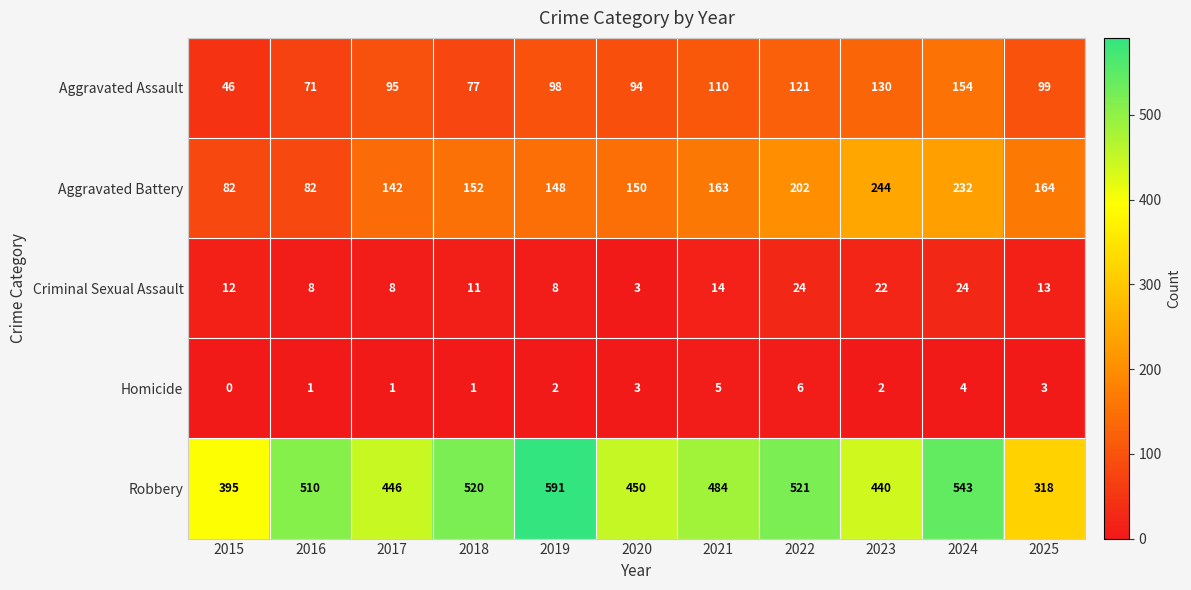

Rank the series by their maximum value, from highest to lowest.

Robbery, Aggravated Battery, Aggravated Assault, Criminal Sexual Assault, Homicide